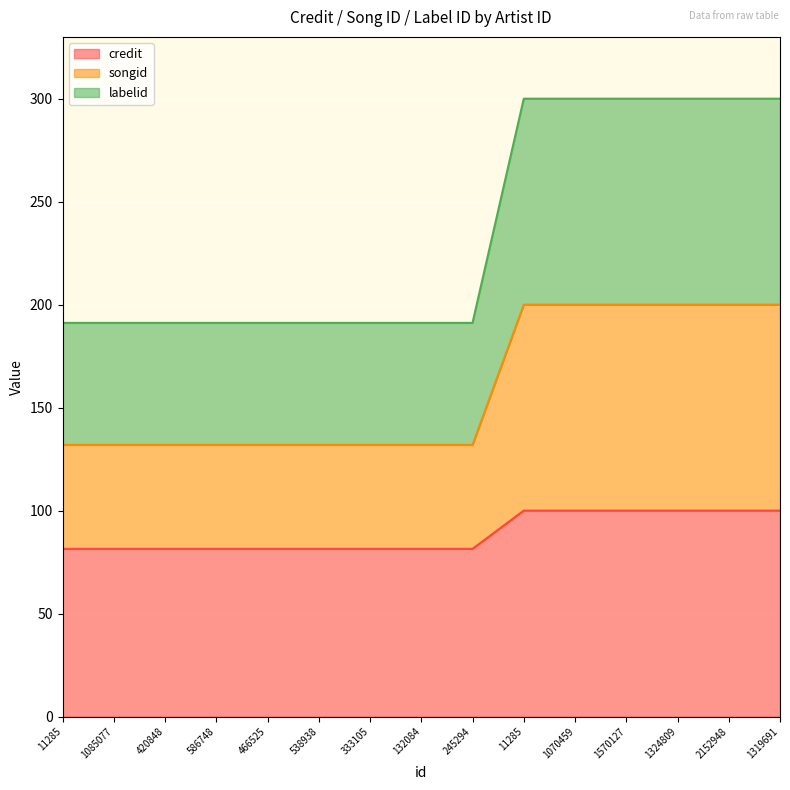

How many lines are shown in the chart?

3